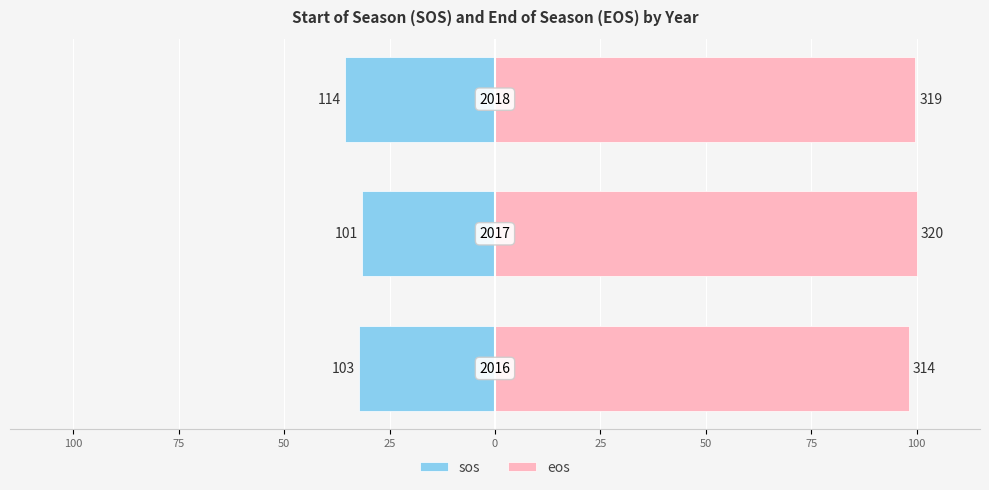

What are all the series names shown in the legend?

sos, eos